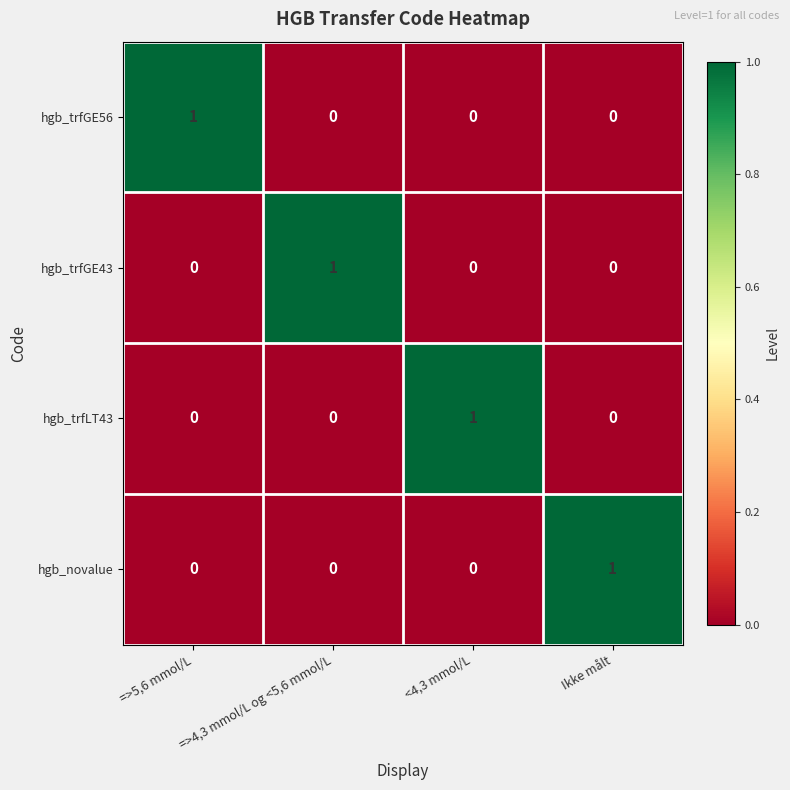

Count the hgb_trfGE56 values in the range 0 to 1.

4